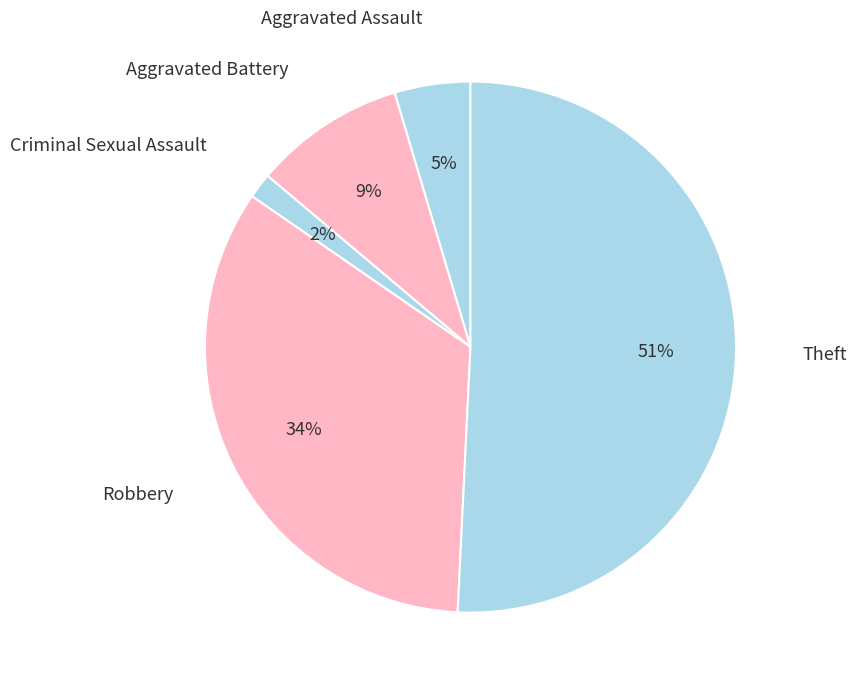

Between Aggravated Battery and Aggravated Assault, which is larger?

Aggravated Battery